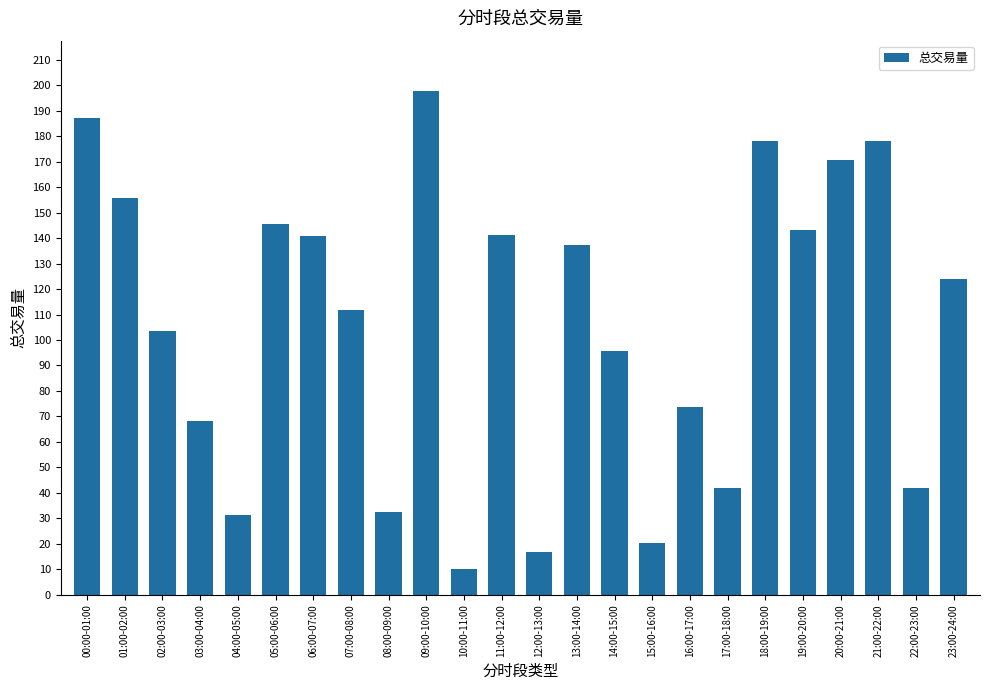

Approximately how many times larger is the value at 11:00-12:00 compared to 10:00-11:00?

14.1